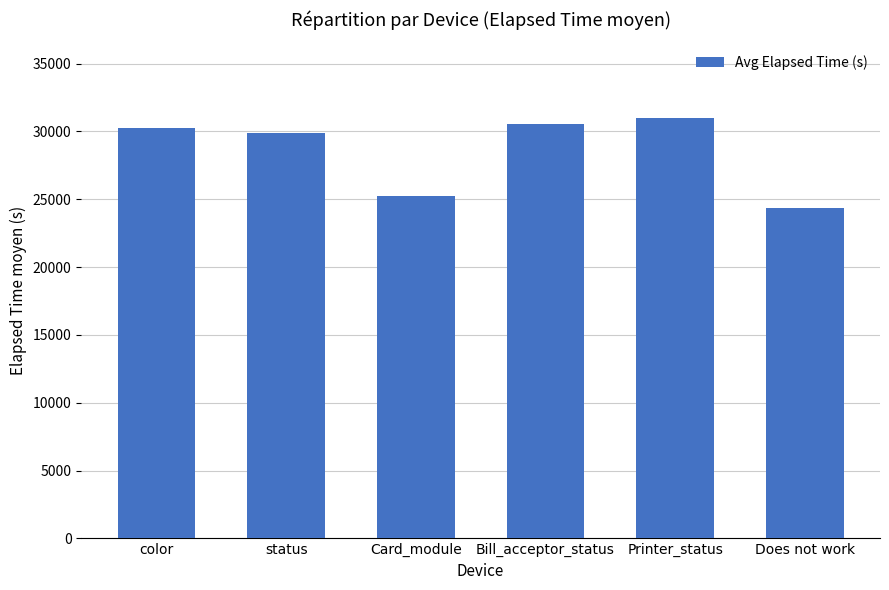

Reading left to right, list all the values displayed in this chart.

color=30219	status=29910	Card_module=25251	Bill_acceptor_status=30550	Printer_status=30985	Does not work=24357